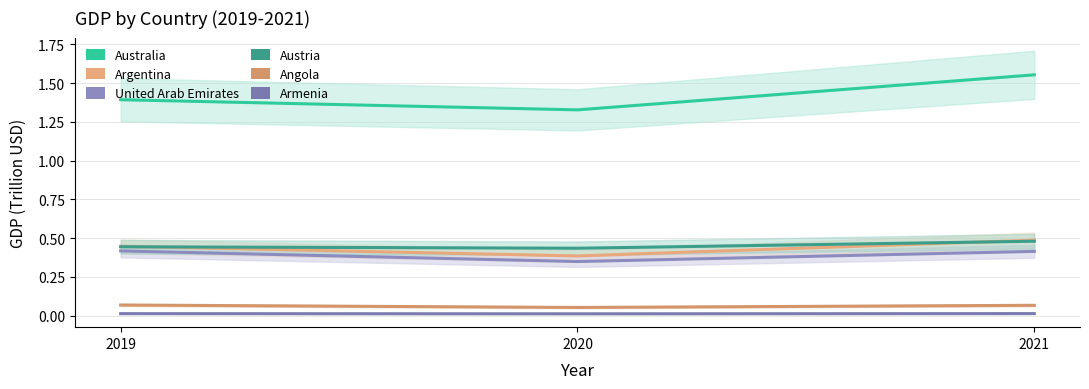

What is the value of the Austria point at the 3rd from the left?

0.5